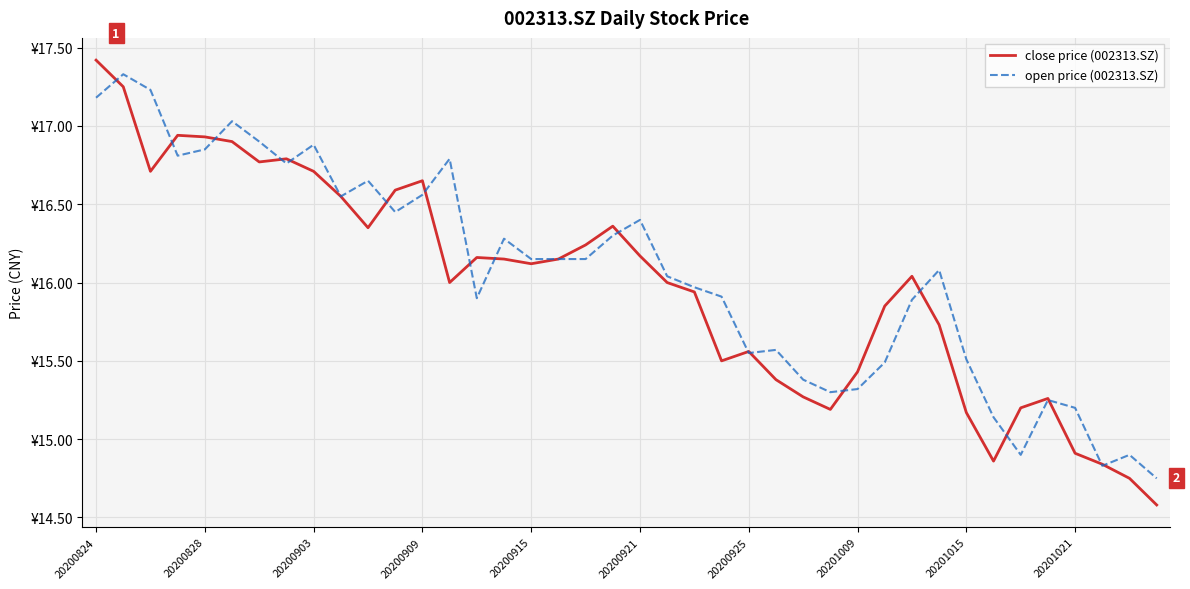

What are all the series names shown in the legend?

close price (002313.SZ), open price (002313.SZ)